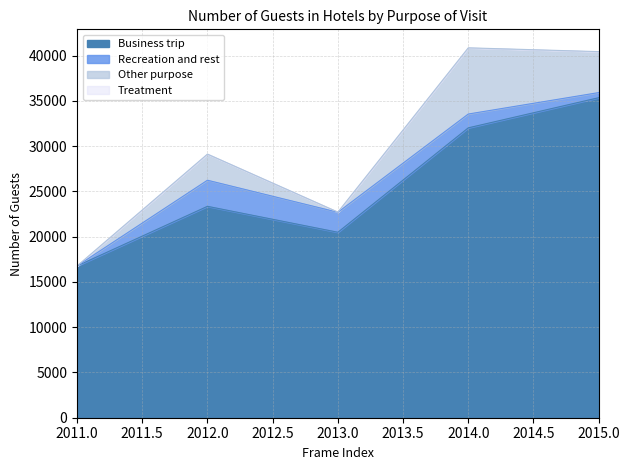

Does the chart have visible grid lines?

Yes